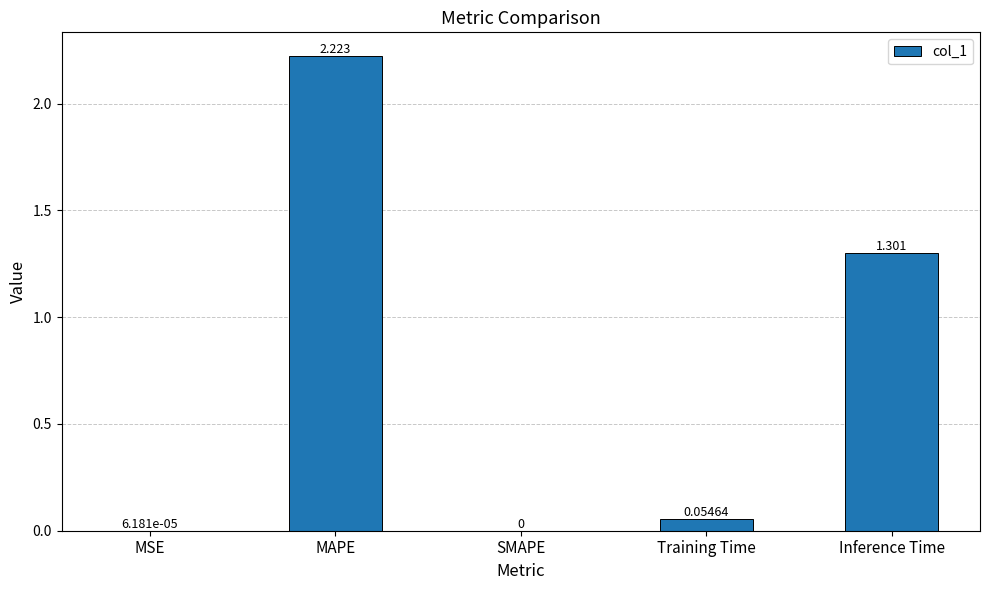

Where is the data nearest to the value 1?

Inference Time